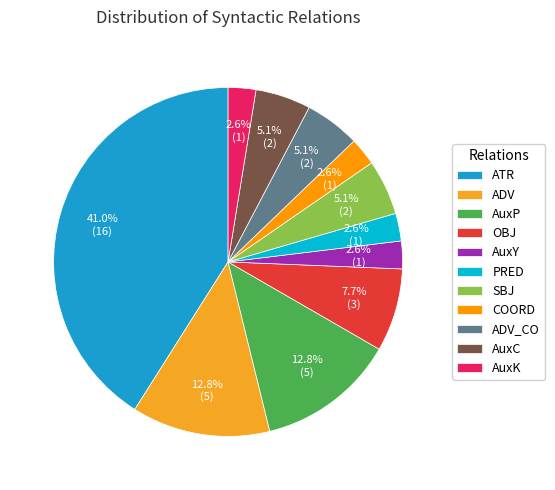

Between AuxK and ADV, which is larger?

ADV